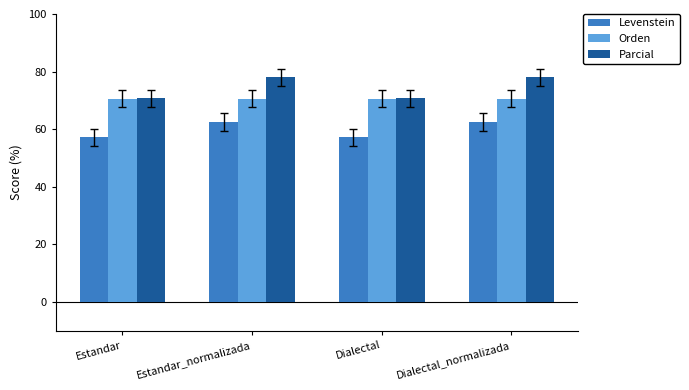

Rank the series at Estandar_normalizada from lowest to highest value.

Levenstein, Orden, Parcial